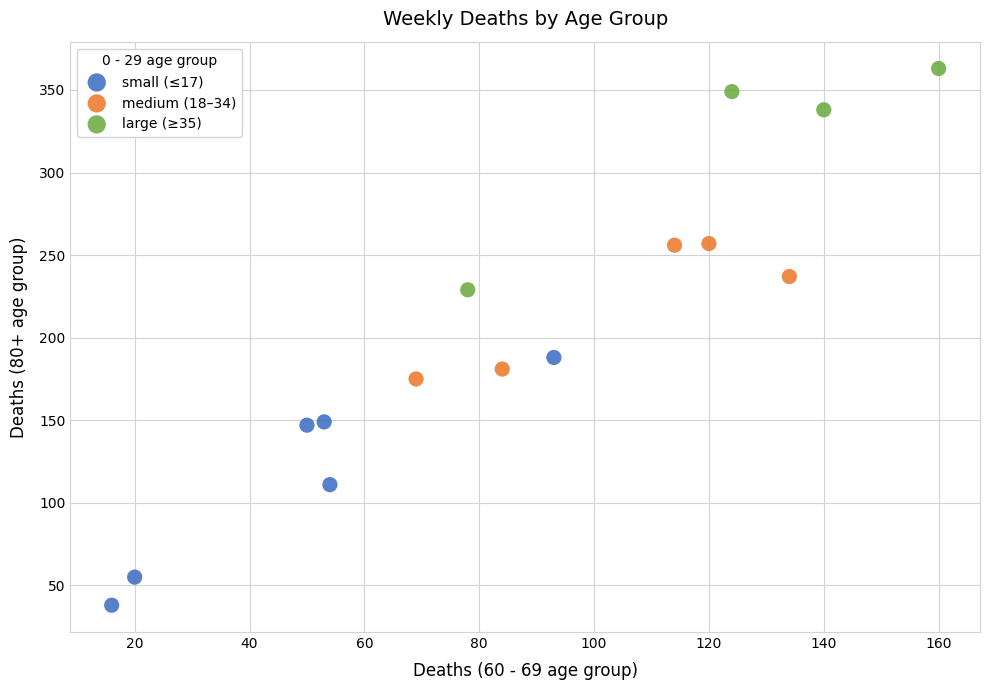

Which series has the largest Y range (max minus min)?

small (≤17)